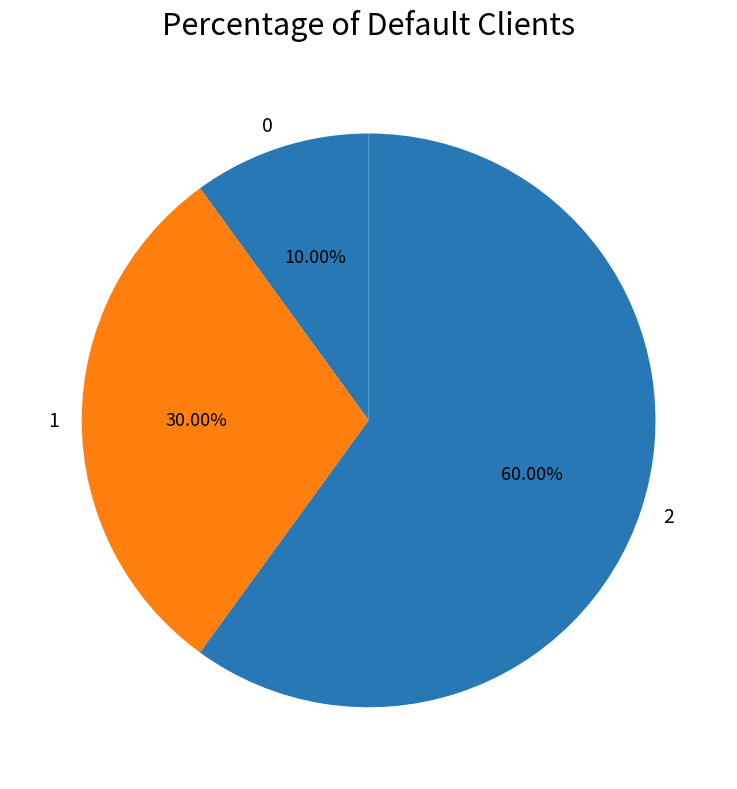

To the nearest percent, what is the difference between the 2 and 0 slice percentages?

50%